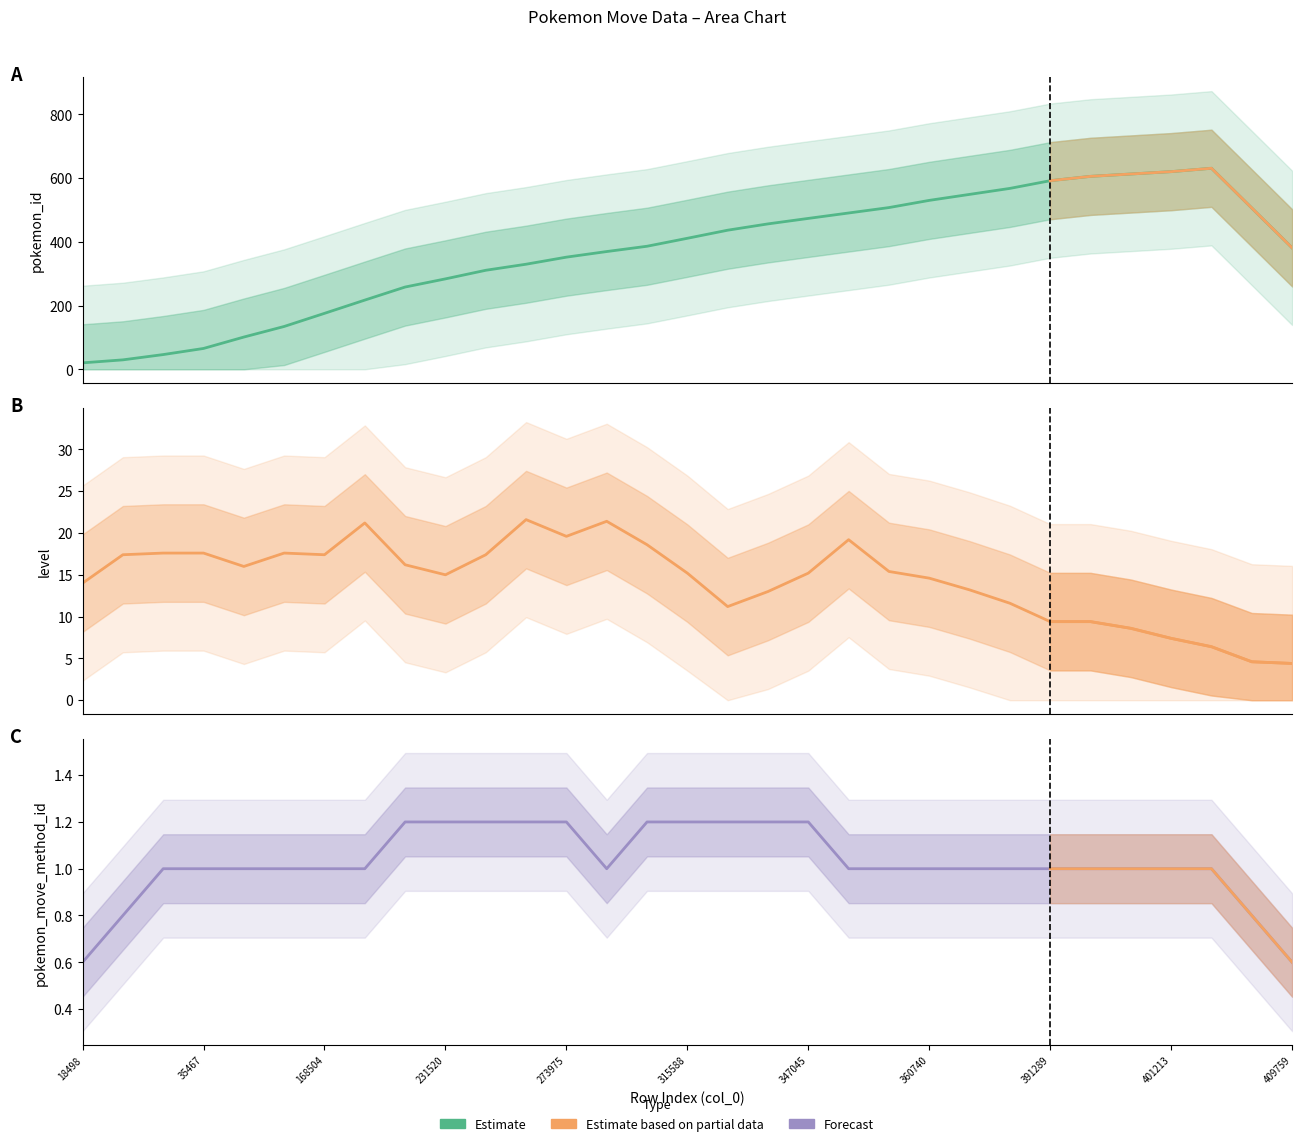

True or false: pokemon_id and pokemon_move_method_id intersect in this chart.

False